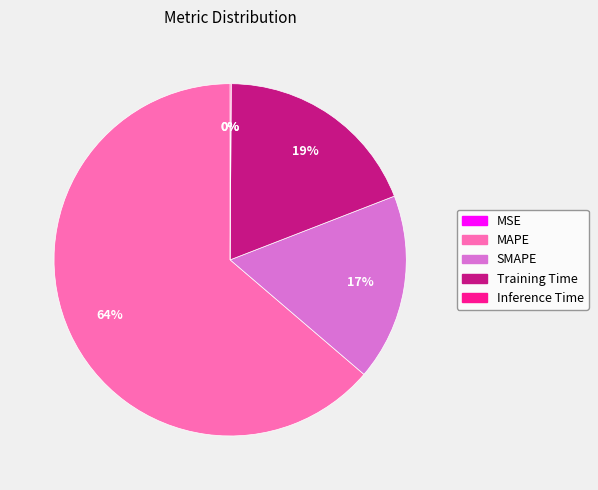

True or false: Training Time accounts for 19% of the total.

True